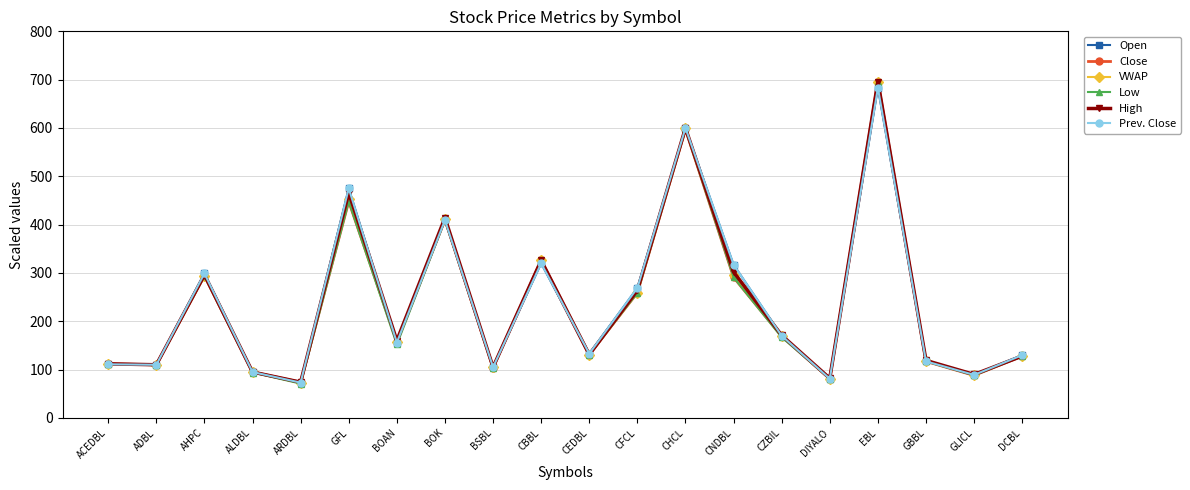

How many values in the Prev. Close series are below 156?

10